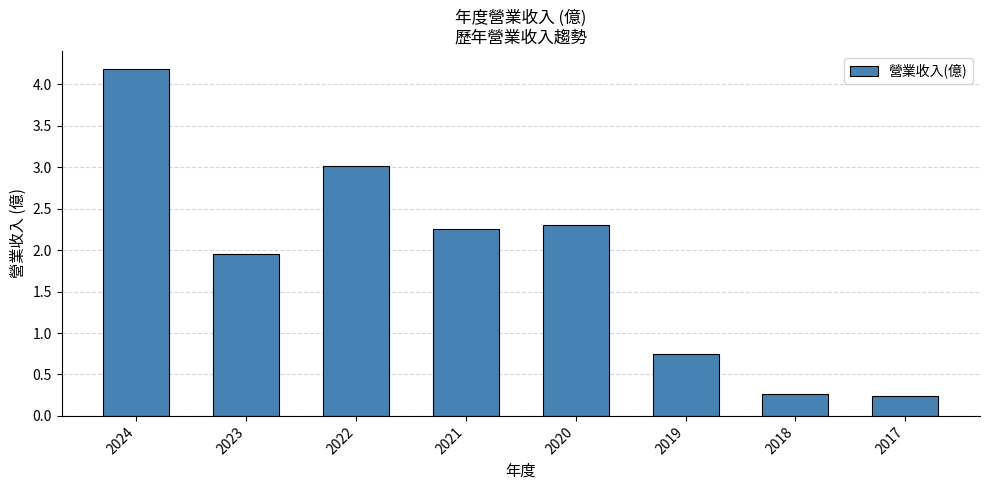

What is the difference between the second highest and minimum values?

2.8